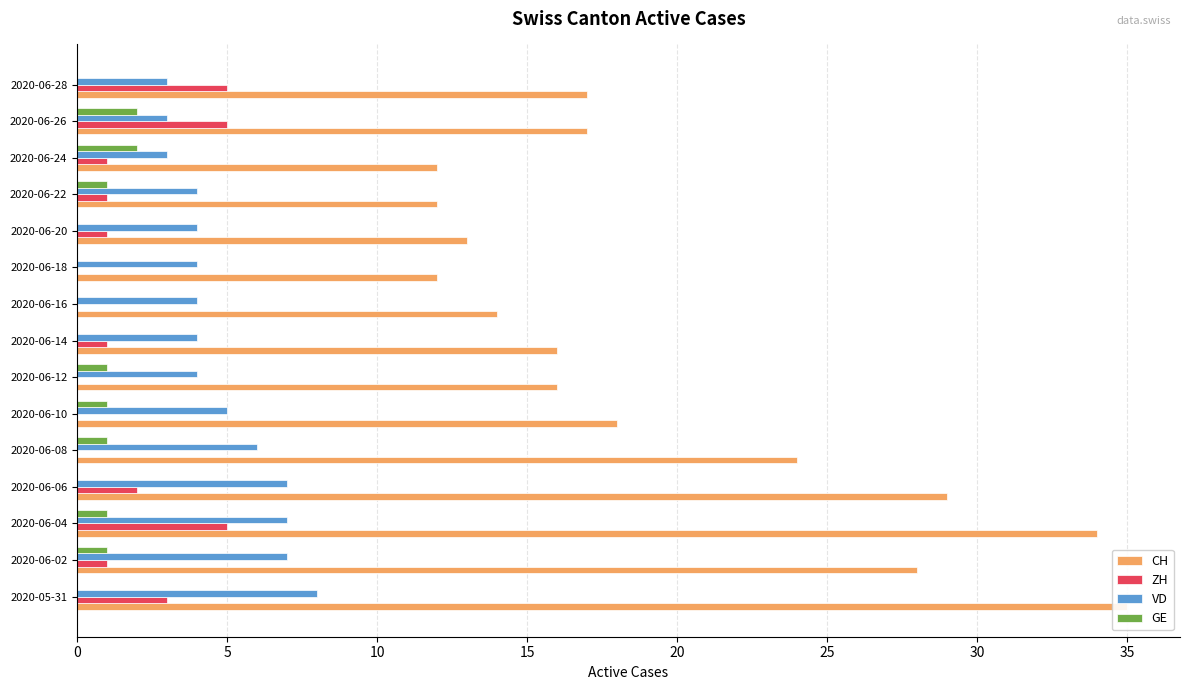

The GE series shows 2 at 2020-06-02. True or false?

False